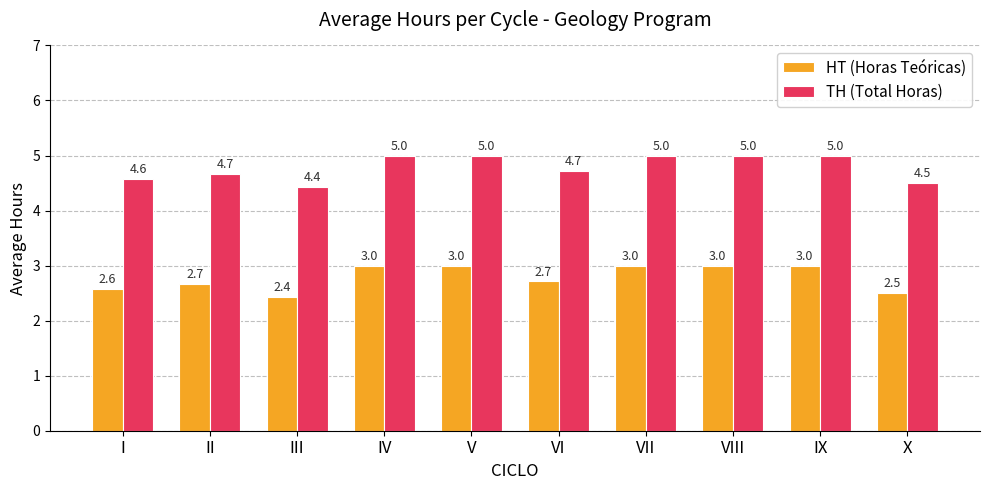

Reading left to right, list all the values displayed in this chart.

HT (Horas Teóricas): 2.6	2.7	2.4	3.0	3.0	2.7	3.0	3.0	3.0	2.5
TH (Total Horas): 4.6	4.7	4.4	5.0	5.0	4.7	5.0	5.0	5.0	4.5